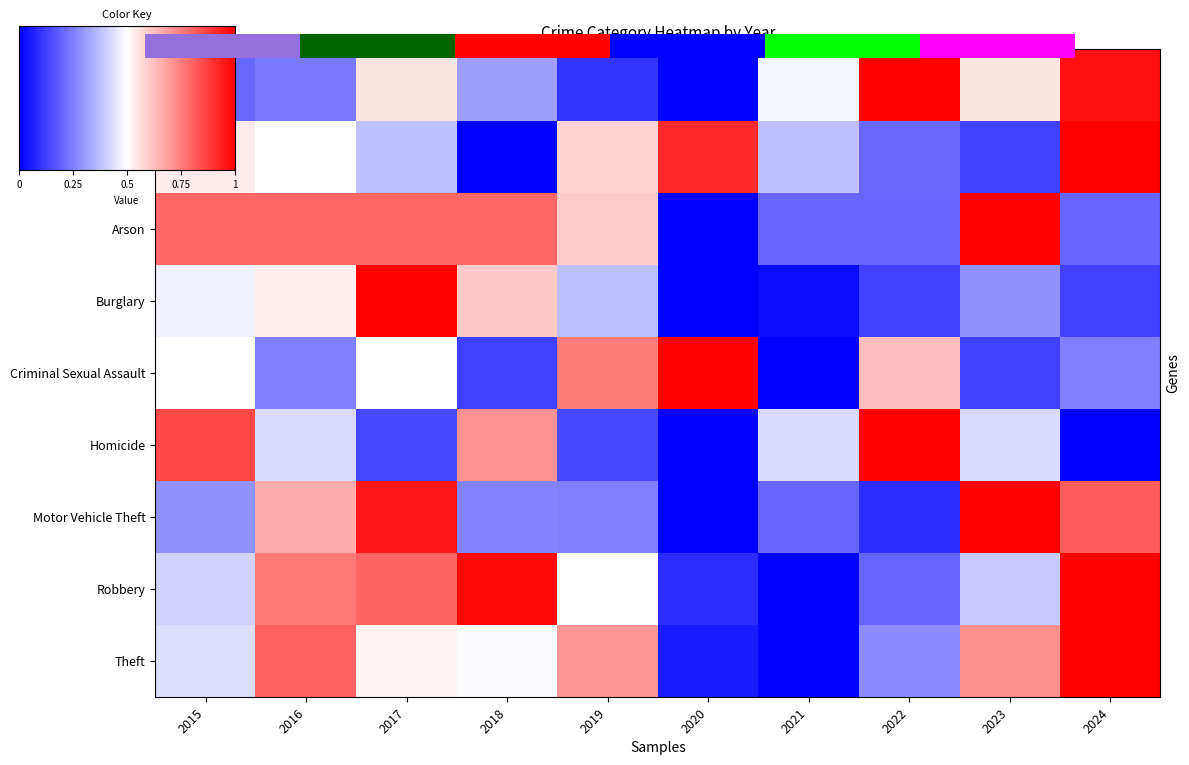

What is the difference between the highest and lowest values at 2021?

0.5